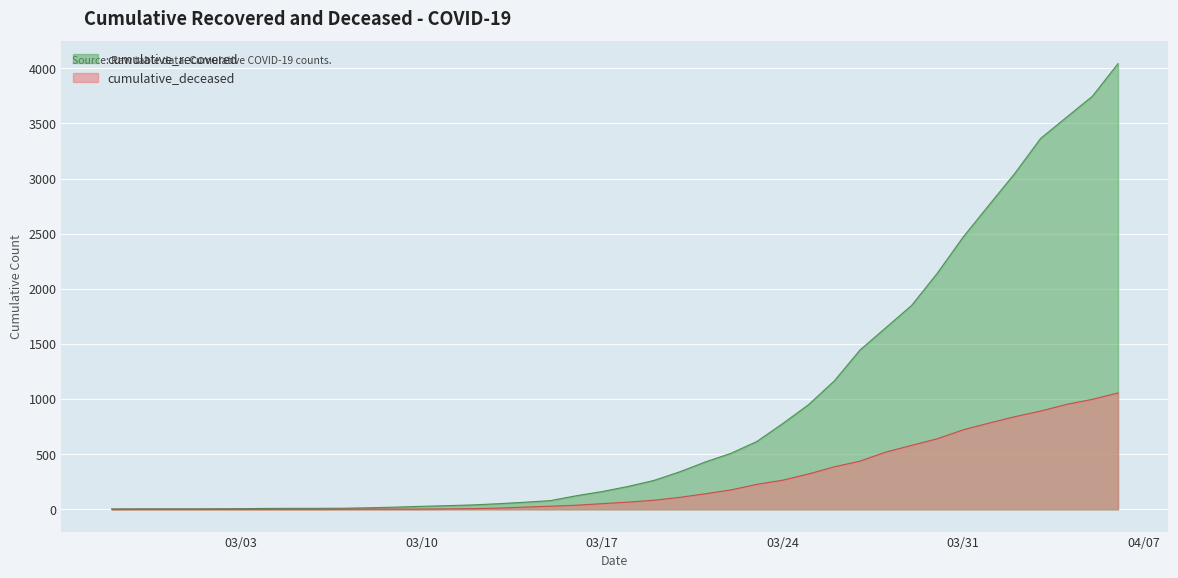

Which series has the widest spread of values?

cumulative_recovered